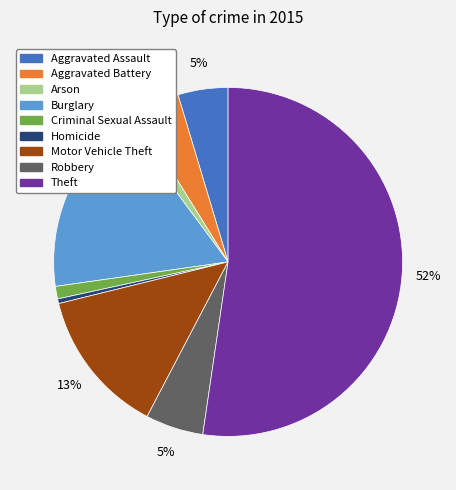

What is the ratio of the value at Motor Vehicle Theft to the value at Burglary?

0.8